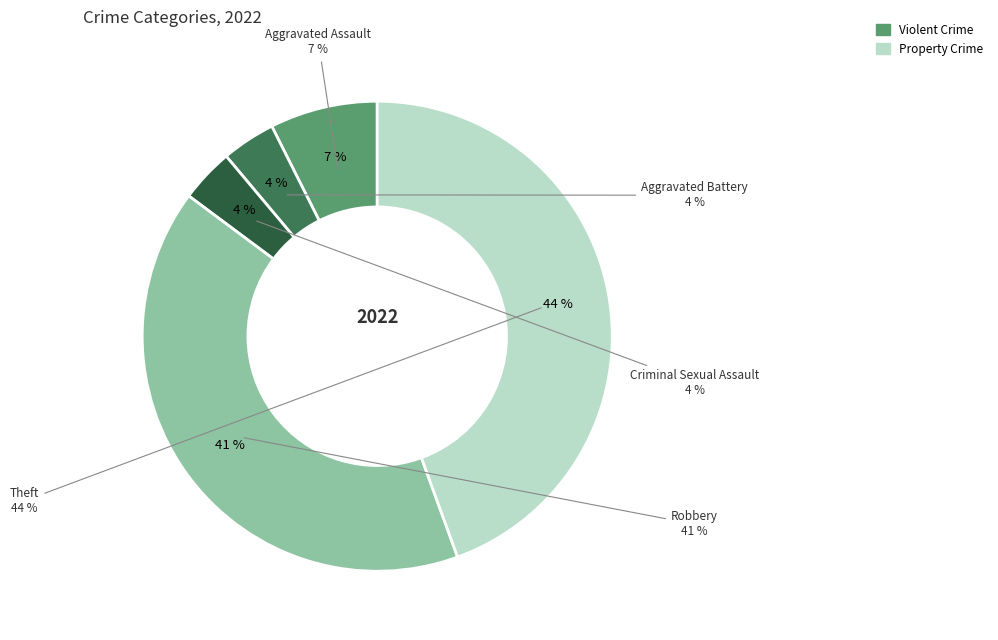

What is the total percentage of Theft and Robbery?

85.2%